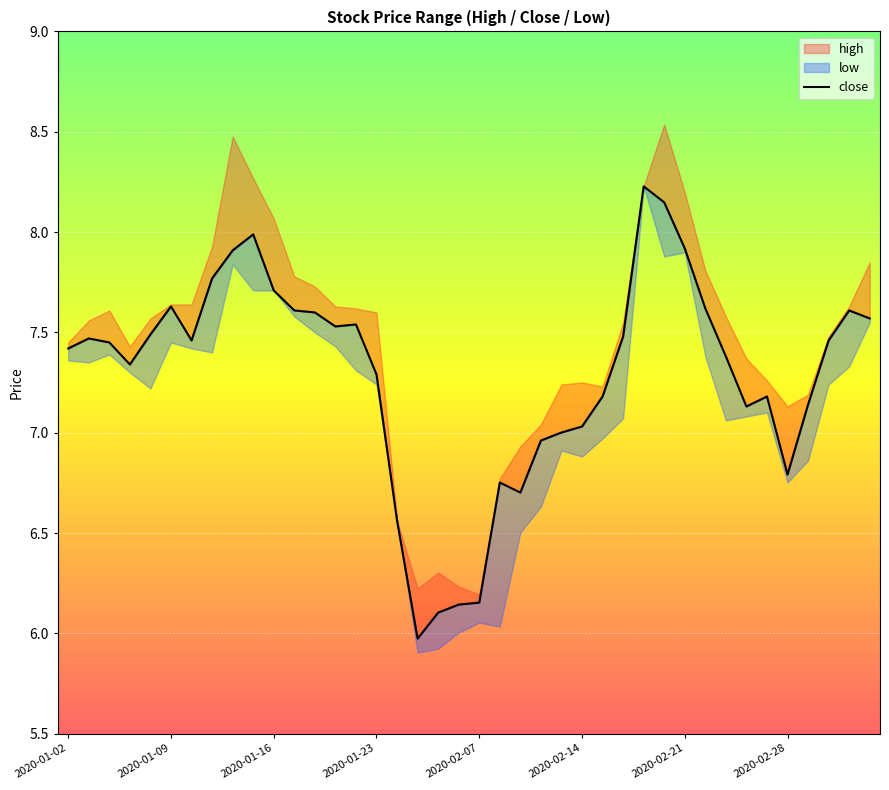

True or false: the data has more than 1 interior local peaks.

True